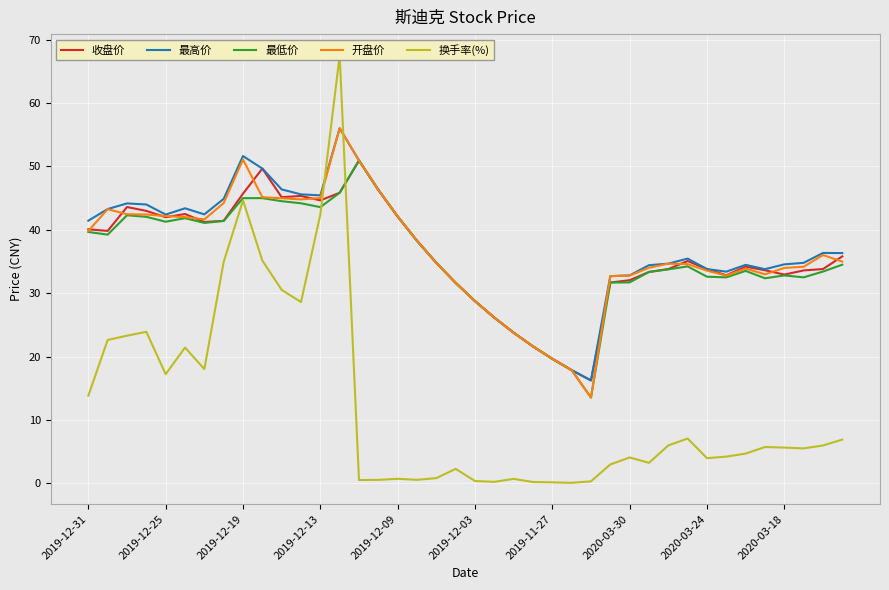

At which category is the sum across all series the highest?

13